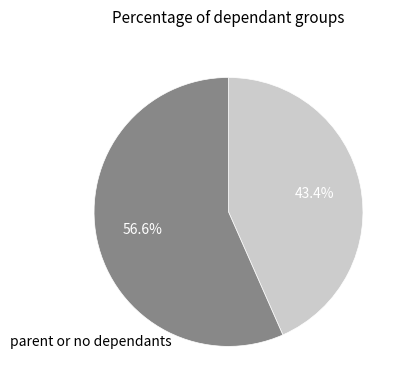

Count the number of slices in the pie.

2